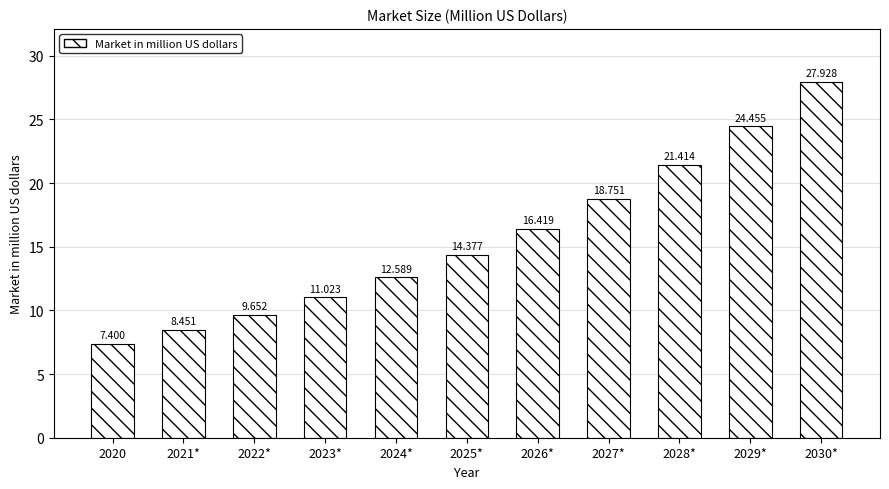

True or false: the data shows 2.5 at 2021*.

False